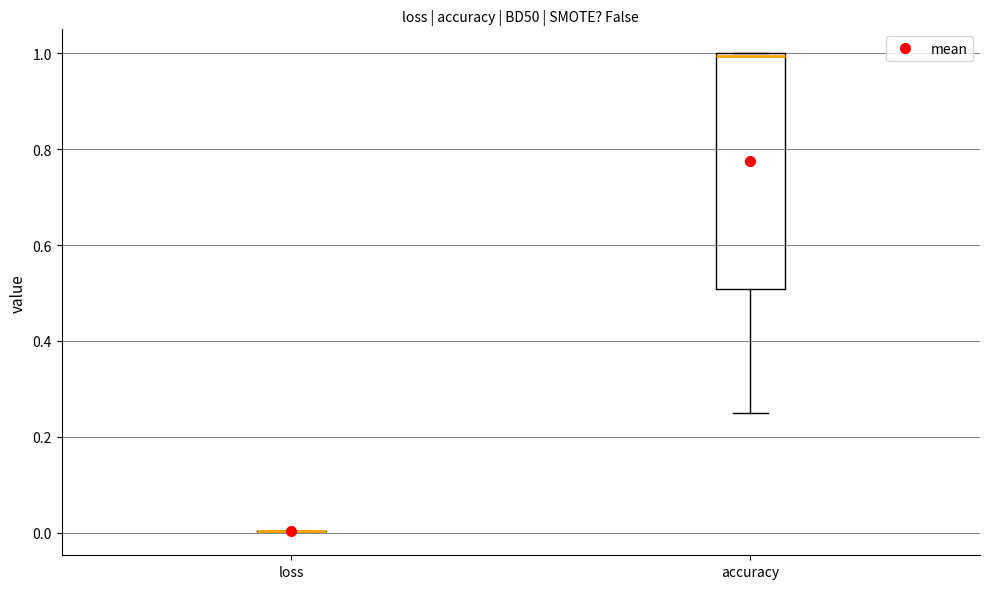

Reading left to right, read every box against the y-axis: the position of its median line, the range the box covers, and the ends of its whiskers. The values are not printed on the chart, so give them approximately, as read against the axis.

loss: box collapsed to a line at 0.00, whiskers 0.00 to 0.00
accuracy: median 1.00 (just below the box's upper edge), box 0.50 to 1.00, whiskers 0.26 to 1.00